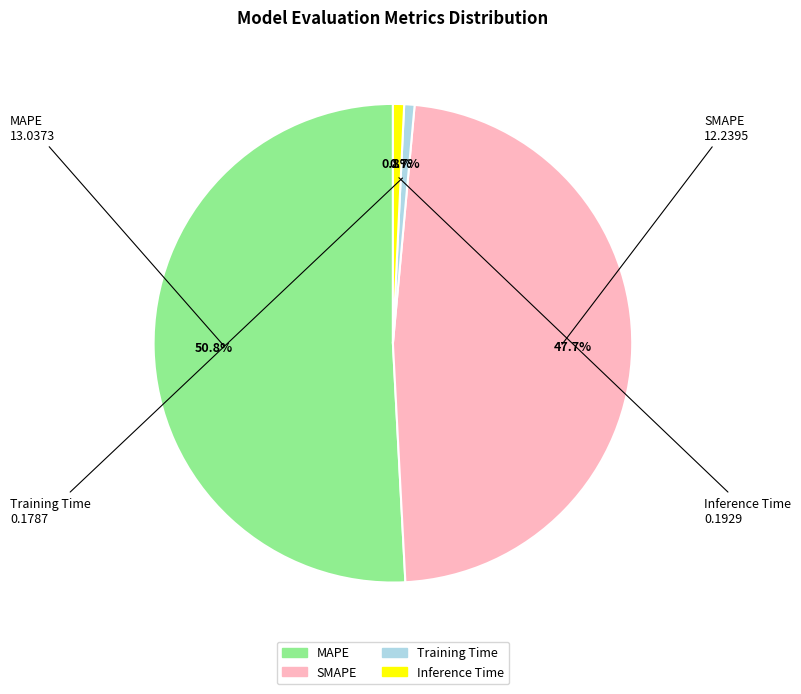

Which category has the biggest portion of the pie?

MAPE